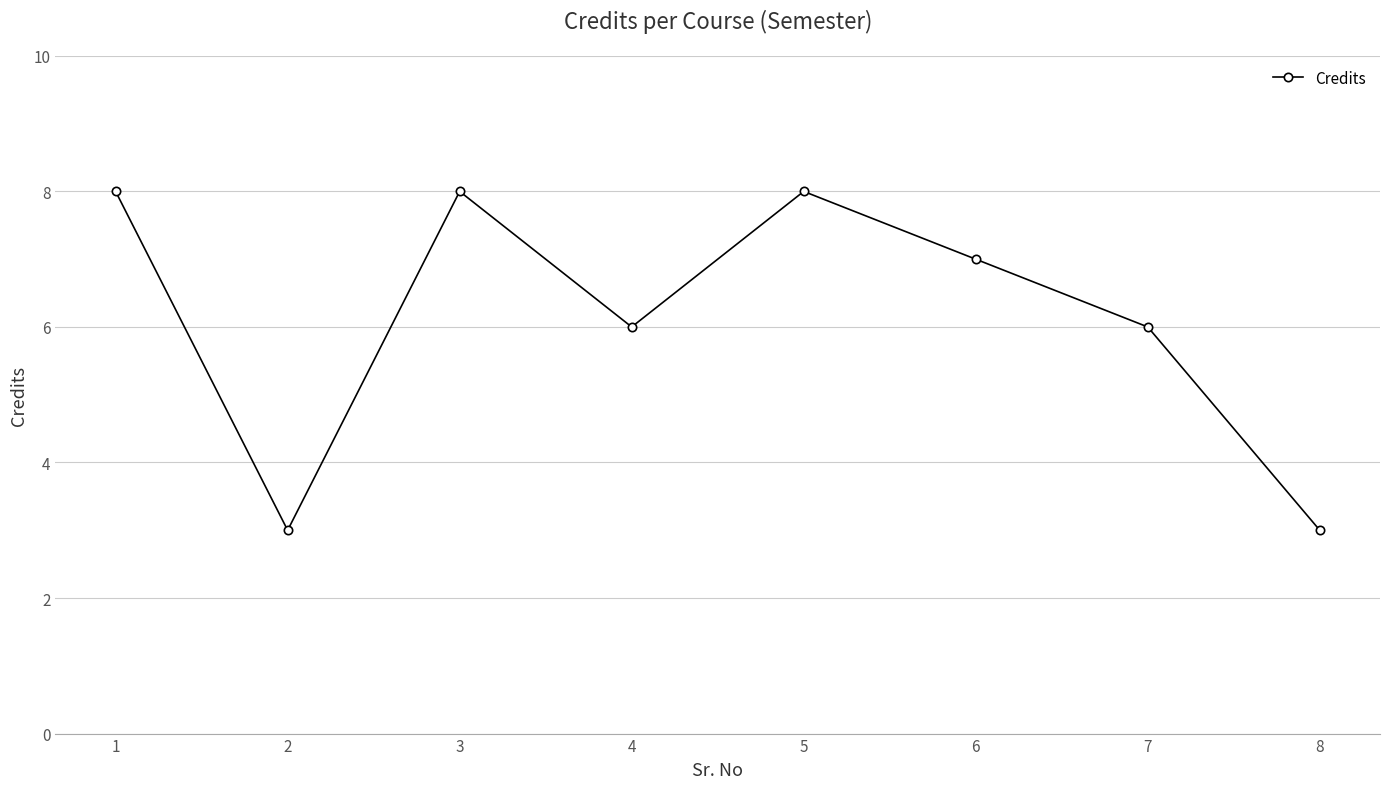

Reading right to left, what are all the values shown in this chart?

8=3	7=6	6=7	5=8	4=6	3=8	2=3	1=8